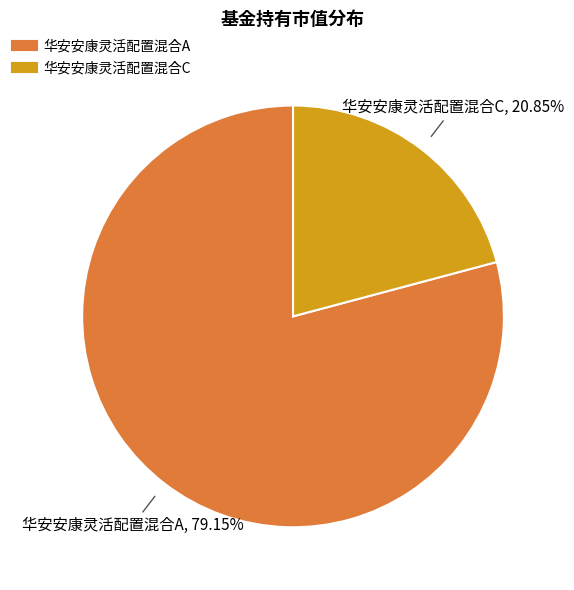

Which category has the biggest portion of the pie?

华安安康灵活配置混合A